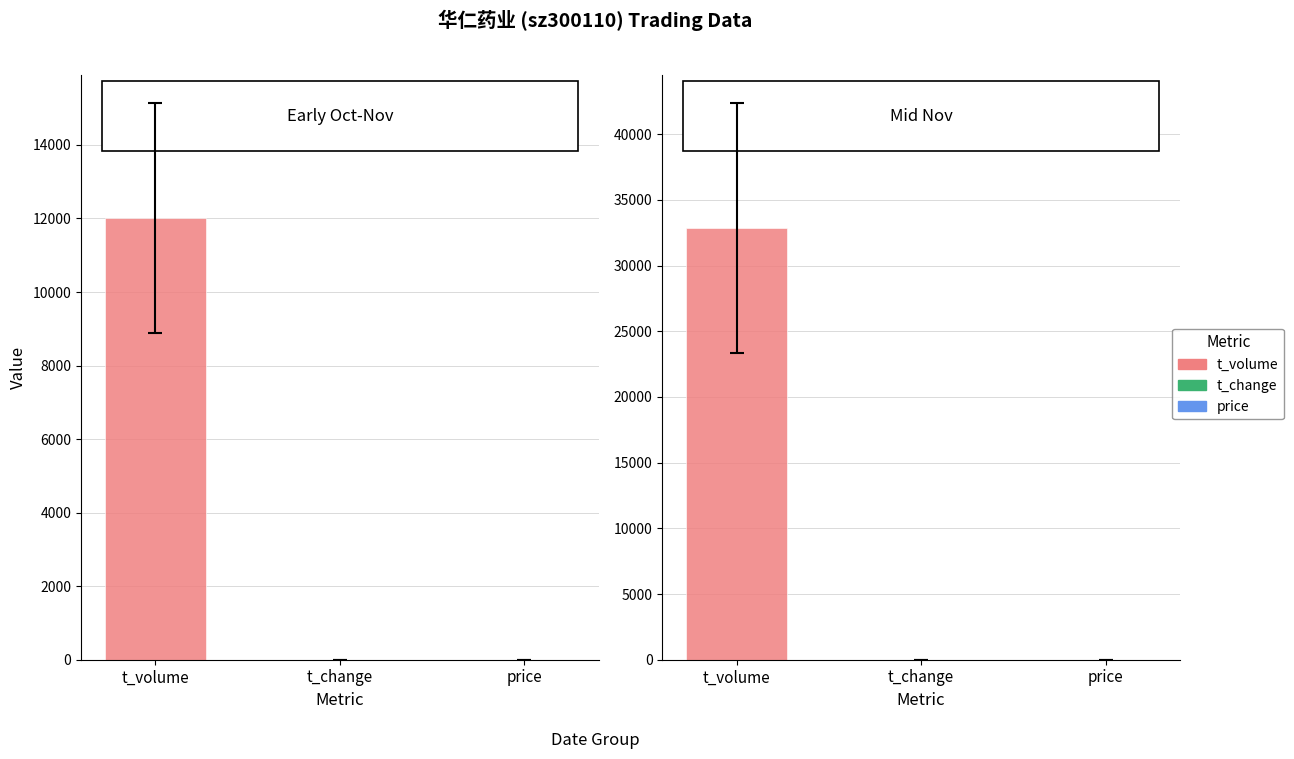

Are the bars grouped side by side (vs. stacked)?

Yes